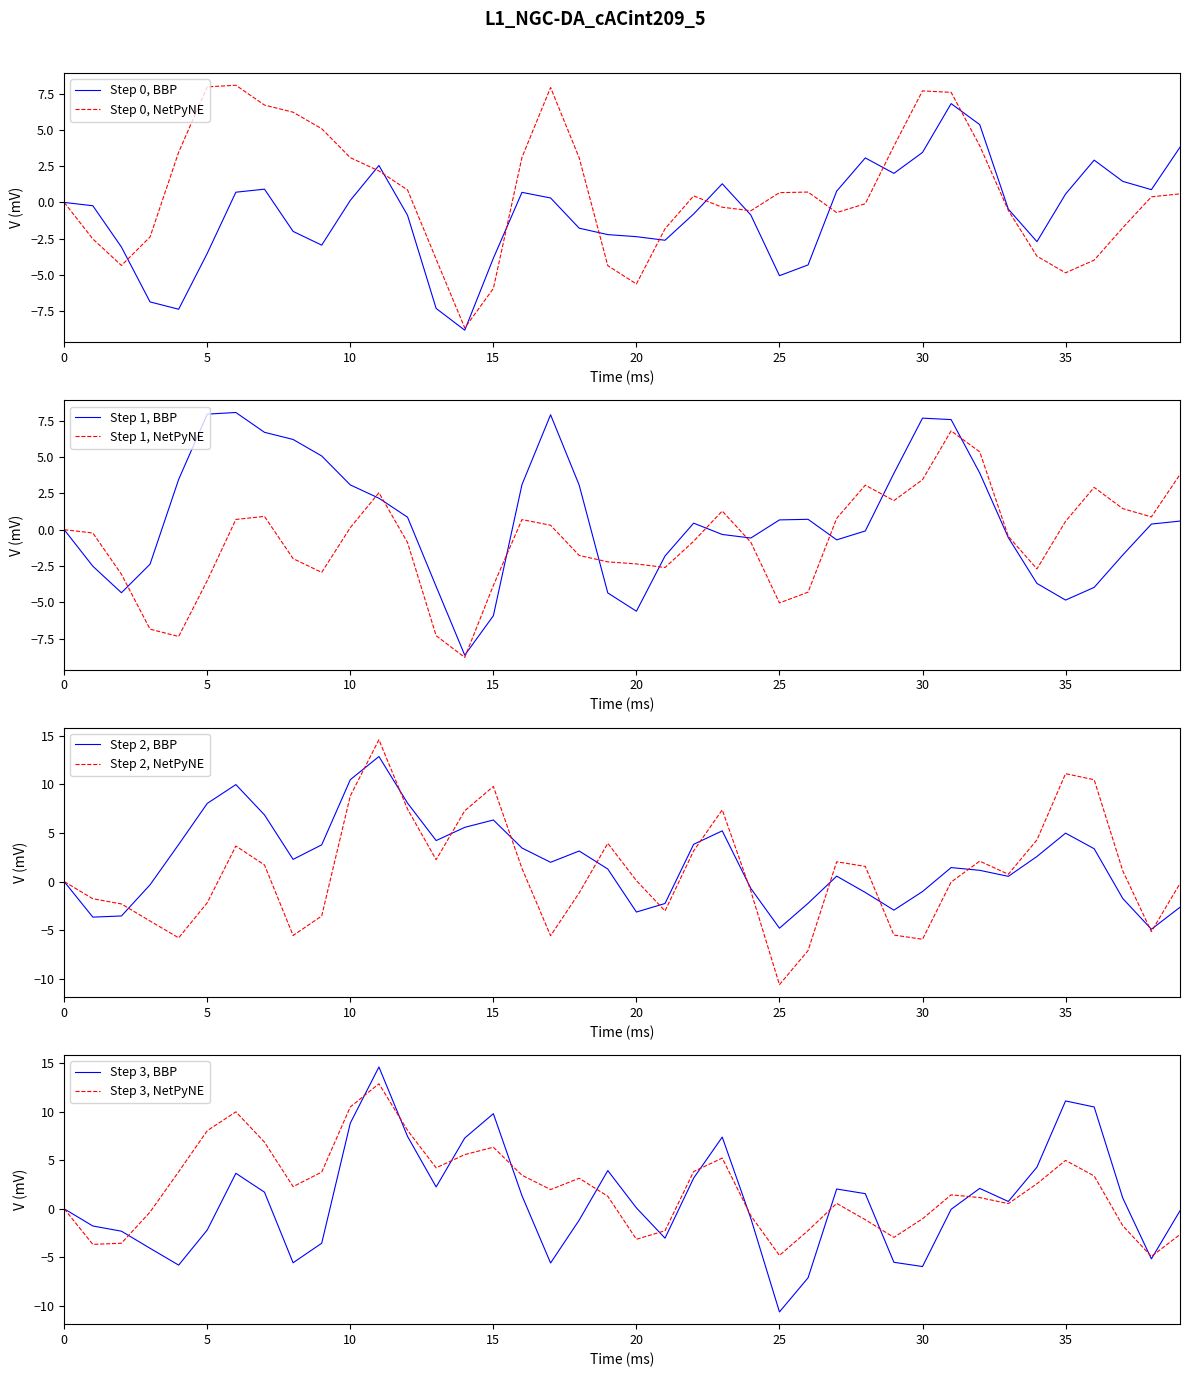

Reading left to right, what are all the values shown in this chart?

T7: 0.0	-0.2	-3.1	-6.9	-7.4	-3.5	0.7	0.9	-2.0	-2.9	0.1	2.5	-0.9	-7.3	-8.8	-3.8	0.7	0.3	-1.8	-2.2	-2.4	-2.6	-0.8	1.3	-0.9	-5.0	-4.3	0.8	3.1	2.0	3.4	6.8	5.4	-0.5	-2.7	0.6	2.9	1.5	0.9	3.8
P7: -0.0	-2.5	-4.3	-2.4	3.5	8.0	8.1	6.7	6.2	5.1	3.1	2.2	0.9	-3.9	-8.6	-5.9	3.1	7.9	3.1	-4.4	-5.6	-1.8	0.4	-0.3	-0.6	0.7	0.7	-0.7	-0.1	3.9	7.7	7.6	3.9	-0.5	-3.7	-4.8	-4.0	-1.7	0.4	0.6
P8: -0.0	-3.7	-3.5	-0.3	3.8	8.0	10.0	6.9	2.3	3.8	10.5	12.9	8.1	4.2	5.6	6.3	3.5	2.0	3.1	1.3	-3.1	-2.3	3.8	5.2	-0.7	-4.8	-2.2	0.6	-1.1	-2.9	-1.0	1.4	1.2	0.5	2.6	5.0	3.4	-1.7	-4.9	-2.6
T8: 0.0	-1.8	-2.3	-4.1	-5.8	-2.2	3.7	1.7	-5.5	-3.5	8.8	14.6	7.5	2.3	7.3	9.8	1.4	-5.6	-1.2	3.9	0.1	-3.0	3.2	7.4	-1.0	-10.6	-7.1	2.0	1.6	-5.5	-5.9	-0.0	2.1	0.8	4.3	11.1	10.5	1.1	-5.2	-0.2